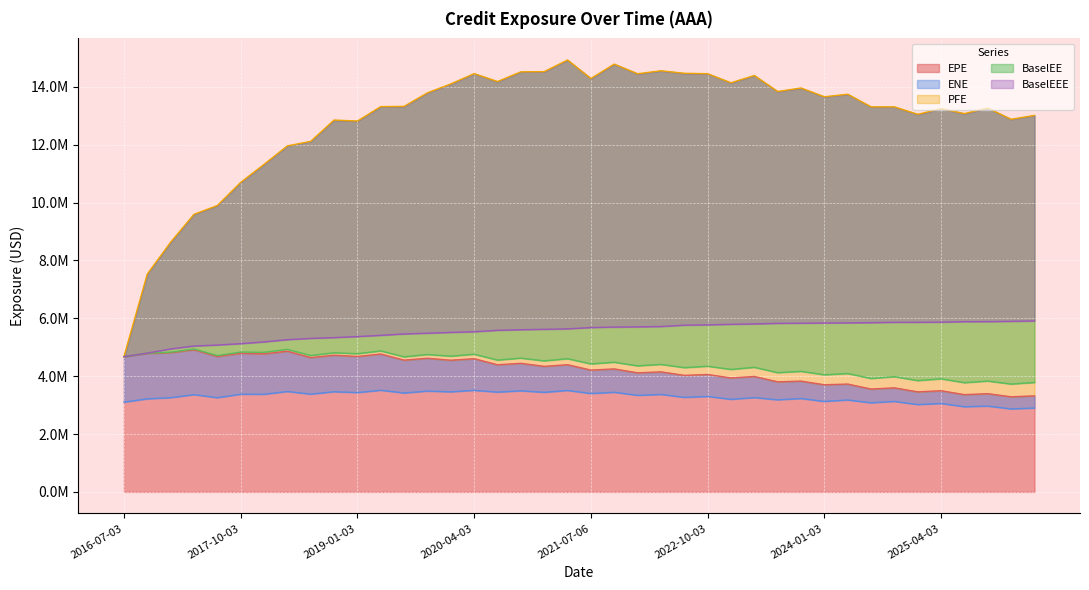

Reading left to right, transcribe all the data shown in this chart.

EPE: 4676327.7	4787919.0	4814627.3	4915923.6	4680301.5	4792247.9	4772799.1	4865009.5	4643724.3	4726248.0	4682758.6	4767020.3	4555469.3	4620836.1	4552179.5	4604738.9	4395880.3	4445958.7	4340426.4	4397454.6	4211515.1	4251531.3	4117092.6	4150098.7	4029138.2	4059043.3	3939274.4	3991251.0	3804976.5	3830307.1	3703813.8	3728361.8	3556361.7	3596979.8	3458648.3	3497571.2	3362995.9	3396606.2	3287512.4	3320238.7
ENE: 3102526.0	3217002.0	3256386.5	3362256.2	3256863.4	3376194.9	3375121.9	3471318.4	3378884.0	3462987.3	3433392.2	3513938.4	3419379.6	3485566.4	3459749.3	3511582.1	3449995.7	3494972.4	3442715.2	3507167.4	3402006.9	3443881.5	3338788.2	3369608.9	3268695.7	3299270.5	3201214.0	3259871.8	3184204.2	3228948.9	3127399.9	3177530.2	3080149.6	3128518.4	3018972.6	3056518.4	2945293.3	2965994.0	2869112.6	2898596.5
PFE: 4676327.7	7531696.0	8632654.4	9596627.7	9900334.5	10700568.0	11323260.0	11962905.0	12119126.2	12855094.0	12821044.0	13320587.0	13328491.0	13797237.0	14104242.0	14460636.0	14186713.0	14522251.0	14529152.0	14931392.0	14291166.0	14788974.0	14456105.0	14558802.0	14472614.0	14457690.0	14143788.0	14395603.0	13841964.0	13963728.0	13660071.0	13748725.0	13312100.0	13310619.0	13054556.0	13246858.0	13079187.4	13268164.1	12883229.3	13016136.6
BaselEE: 4676327.7	4795982.0	4830857.2	4940991.6	4712730.4	4834629.0	4825073.3	4928385.2	4713977.0	4809375.9	4776776.4	4874367.4	4669323.2	4749797.7	4692648.5	4760290.1	4557693.8	4624994.4	4530301.4	4605330.8	4425341.2	4483554.5	4357852.0	4408695.0	4296045.6	4345157.7	4234135.0	4307110.8	4122650.6	4168145.1	4048070.4	4092478.2	3920518.0	3983742.6	3848423.6	3909505.6	3776436.7	3833015.1	3728671.6	3784433.8
BaselEEE: 4676327.7	4797080.0	4943000.2	5043084.6	5077123.4	5124891.0	5185195.3	5262757.2	5306724.0	5333958.9	5370261.4	5412089.4	5461014.2	5485987.7	5513801.5	5536508.1	5586656.8	5607192.4	5620518.4	5636841.8	5680753.2	5697787.5	5706218.0	5717028.0	5763207.0	5774986.0	5793194.0	5807226.0	5826391.0	5831817.0	5839144.0	5842928.0	5850695.0	5862239.0	5863038.0	5868326.0	5884900.0	5886475.0	5896463.0	5910078.0